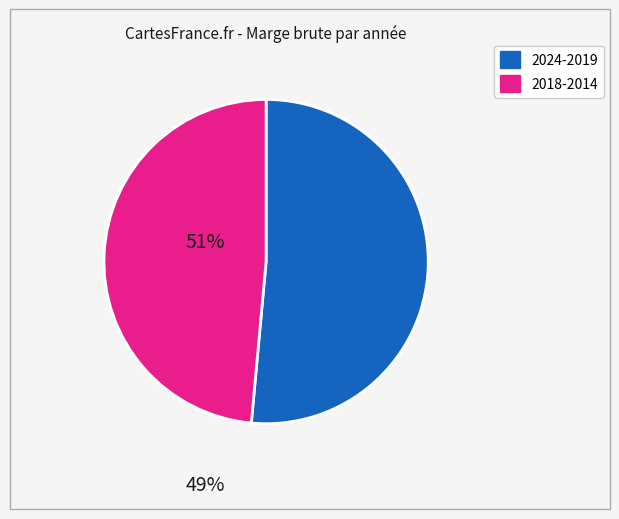

Is there a majority slice in this chart?

Yes